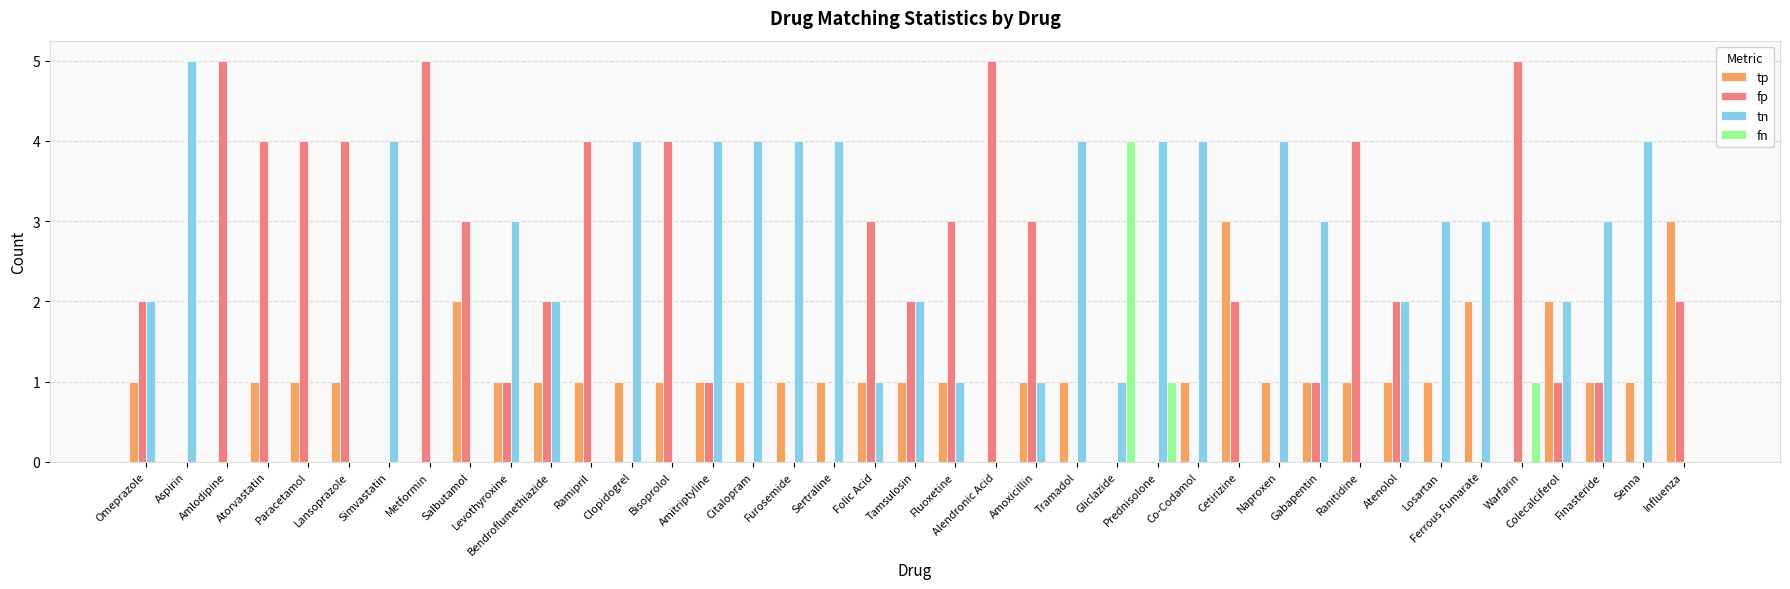

Is the value of fp at Atorvastatin greater than the value of tp at Ferrous Fumarate?

Yes